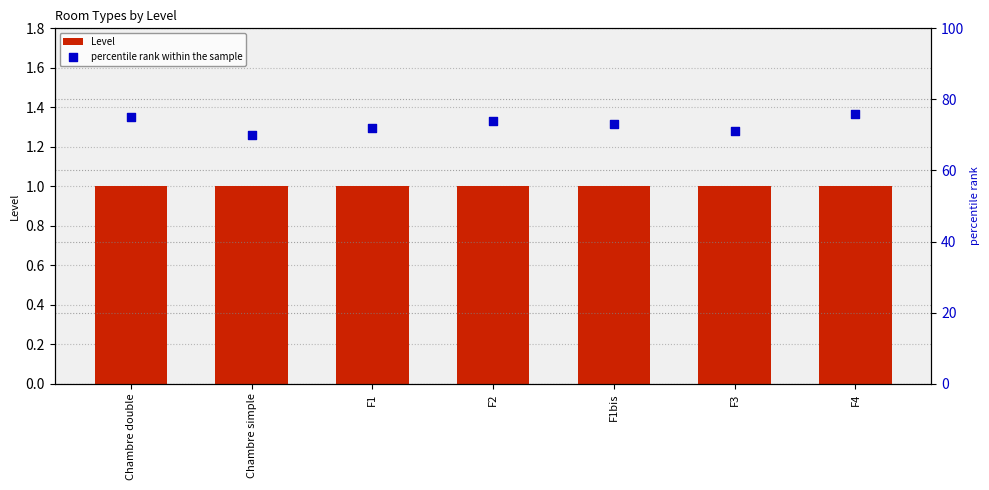

At which category is the sum across all series the highest?

F4